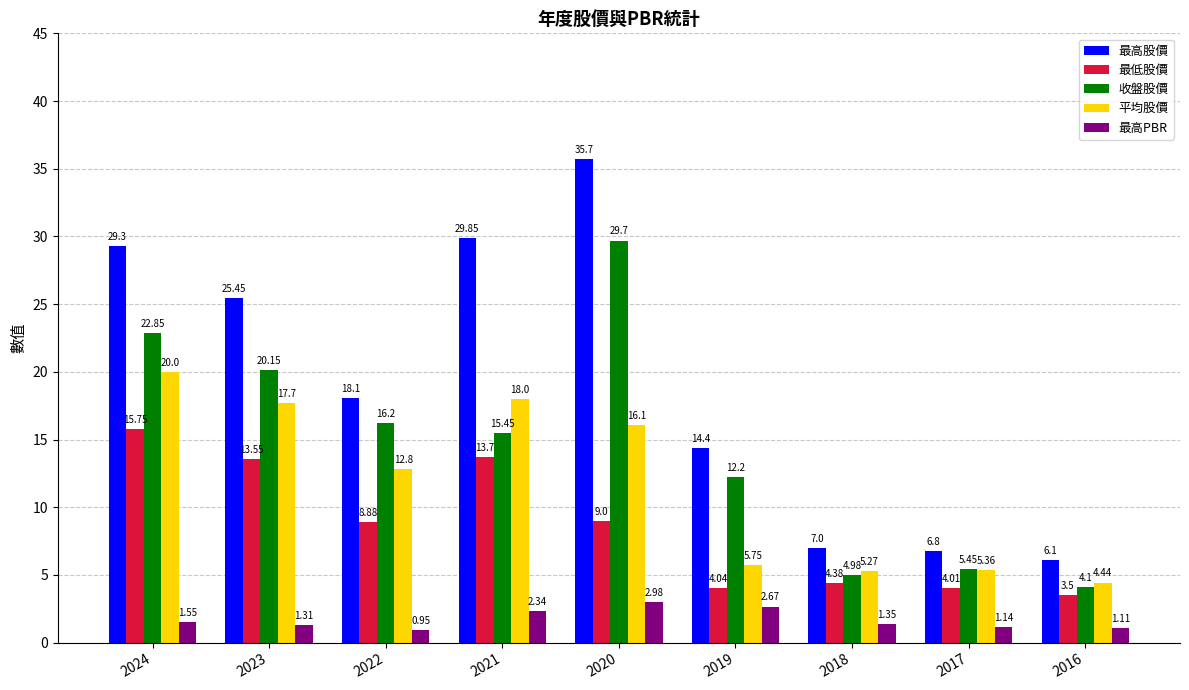

How many groups of bars are there?

9